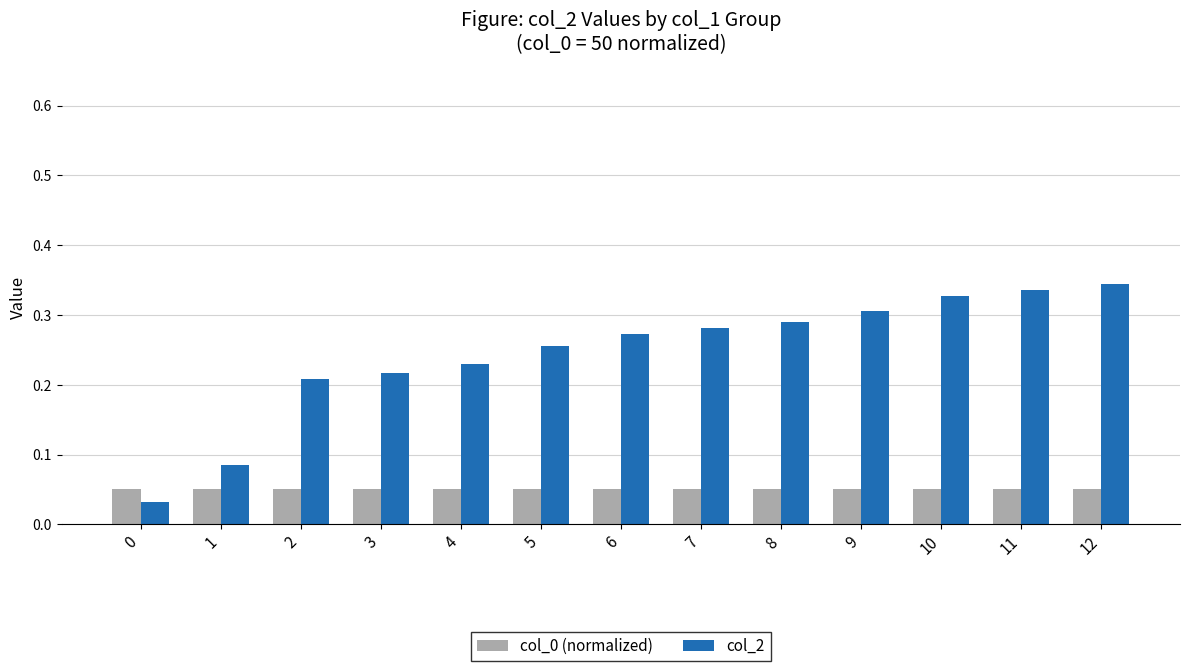

At how many categories does at least one series exceed 0?

13